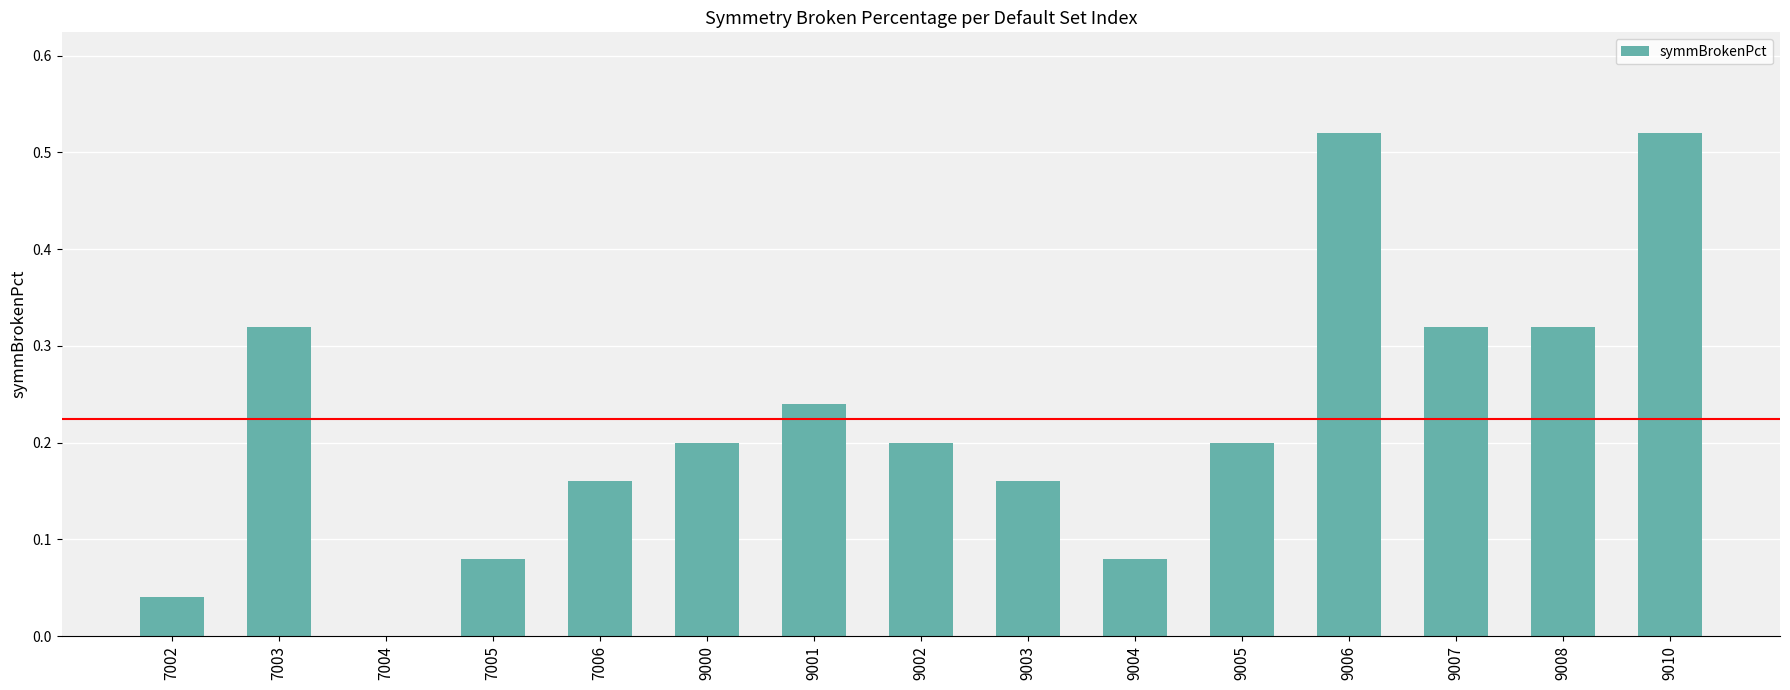

What is the sum of all values?

3.4